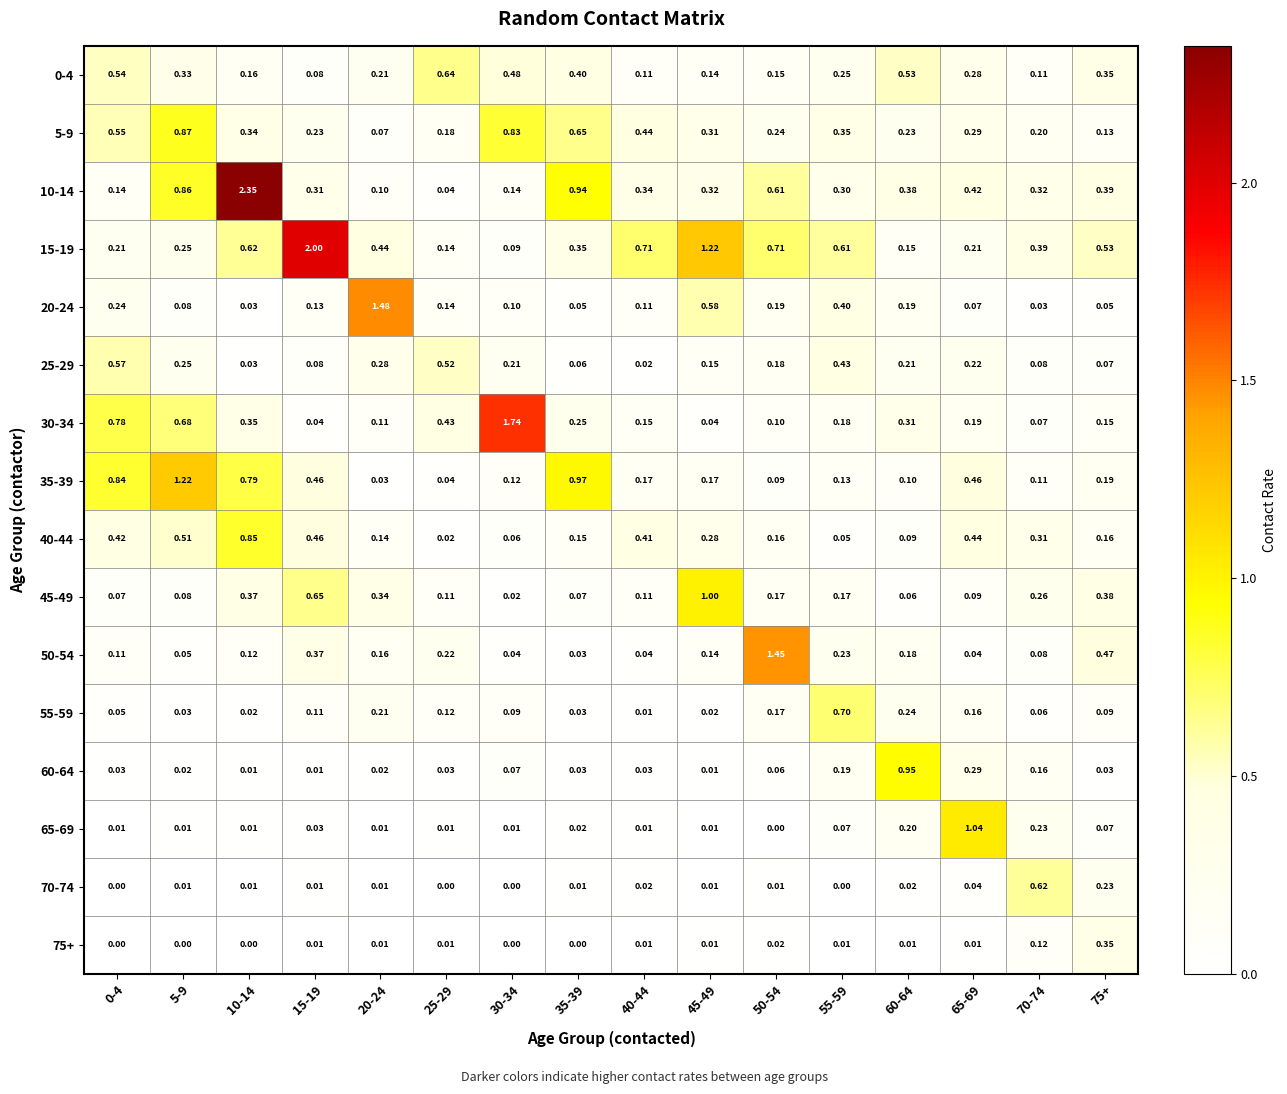

Is the value of 50-54 at 60-64 greater than the value of 35-39 at 40-44?

Yes